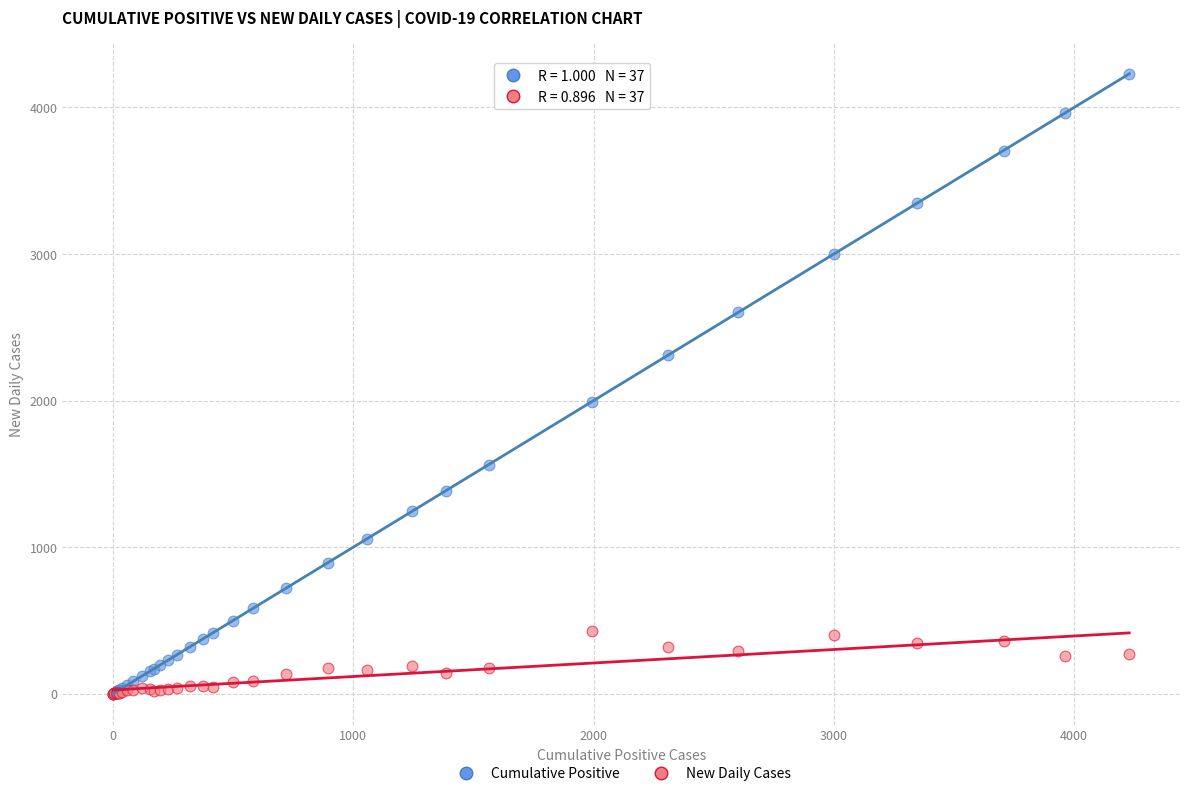

Which series contains the highest Y value?

Cumulative Positive